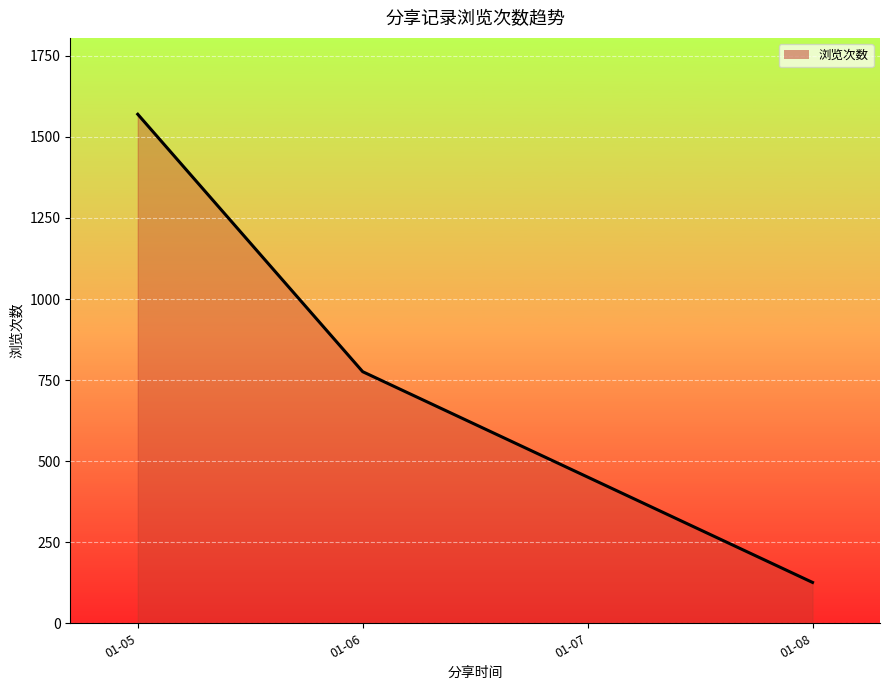

What is the difference between the values at 01-08 and 01-06?

650